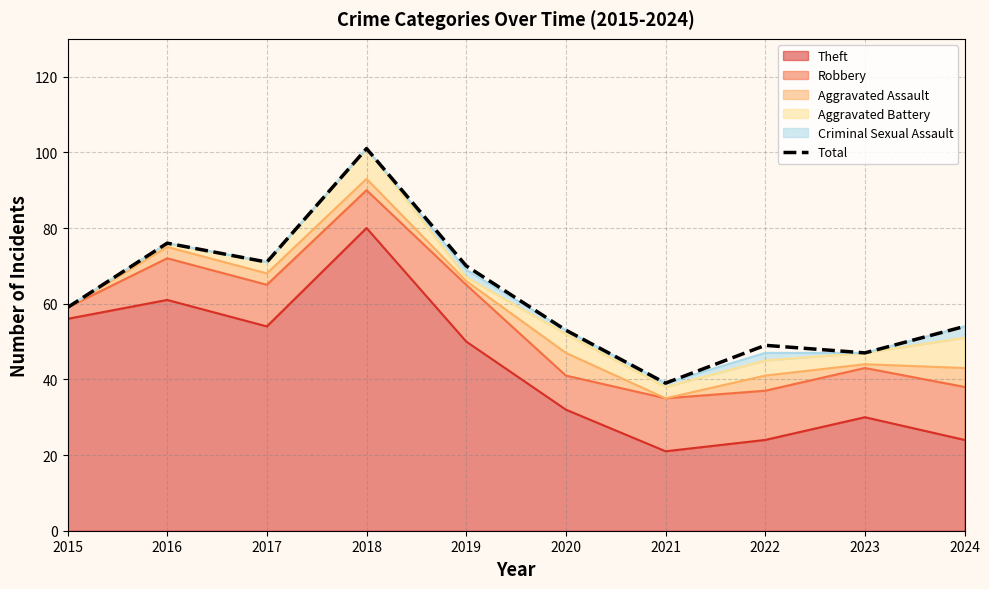

The chart shows a value of 136 at 2016. True or false?

False